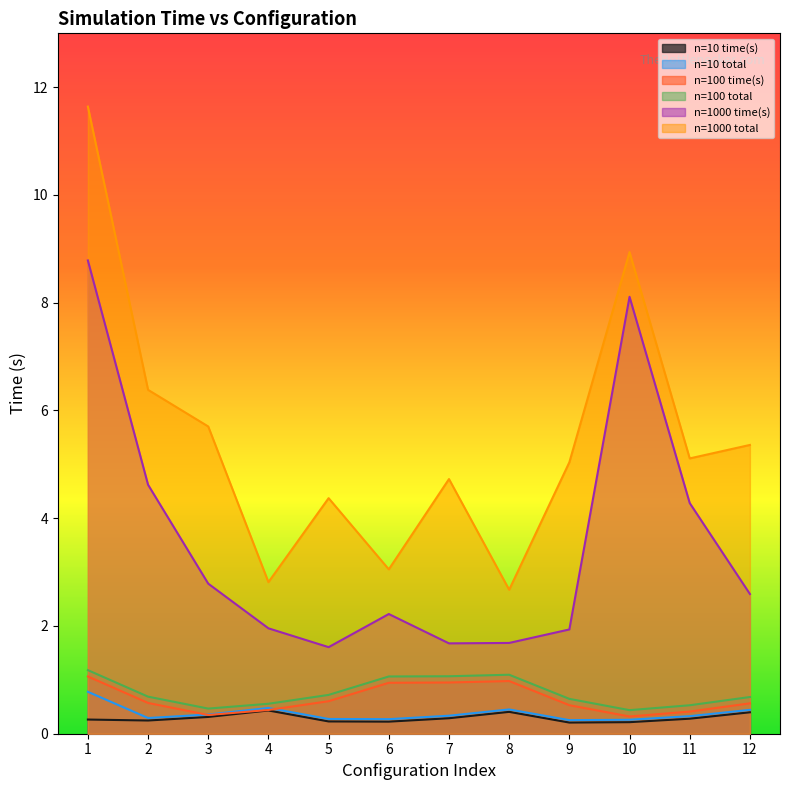

Which series has the largest total across all categories?

n=1000 total